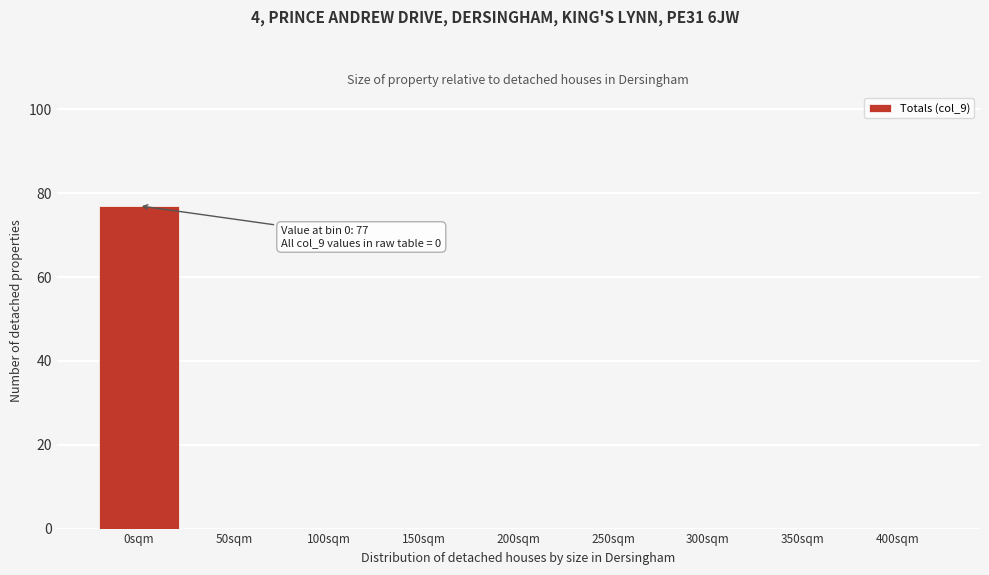

Reading left to right, list all the values displayed in this chart.

0sqm=77	50sqm=0	100sqm=0	150sqm=0	200sqm=0	250sqm=0	300sqm=0	350sqm=0	400sqm=0